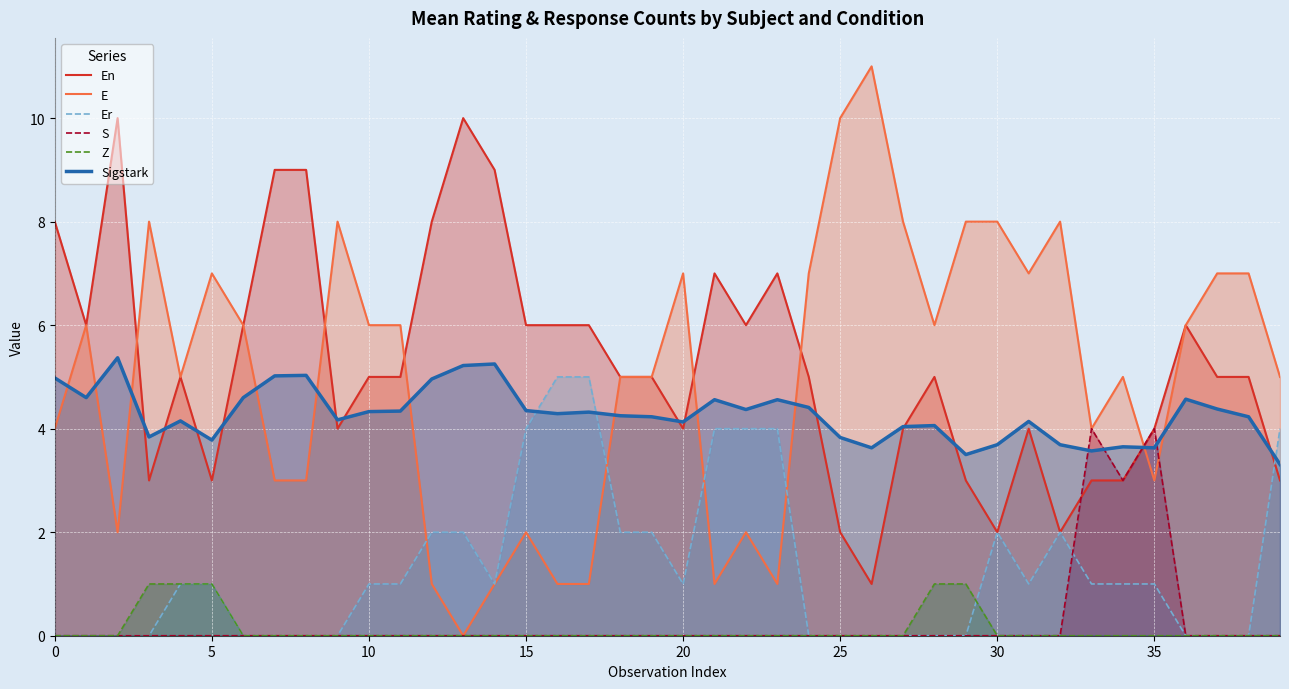

Is the value of E at 16 greater than the value of Sigstark at 31?

No